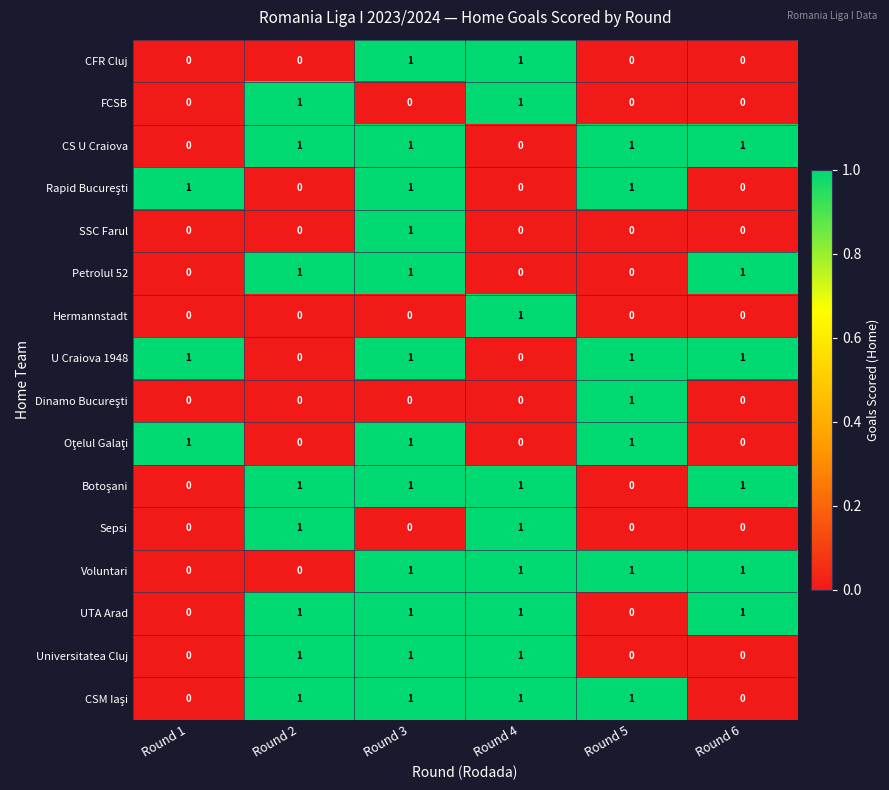

At which category is the sum across all series the highest?

Round 3